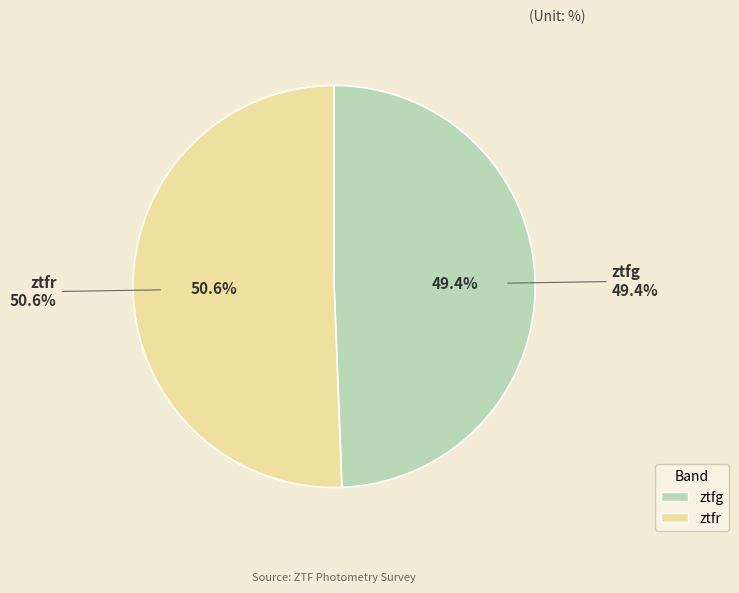

To the nearest percent, what is the combined percentage of ztfg and ztfr?

100%